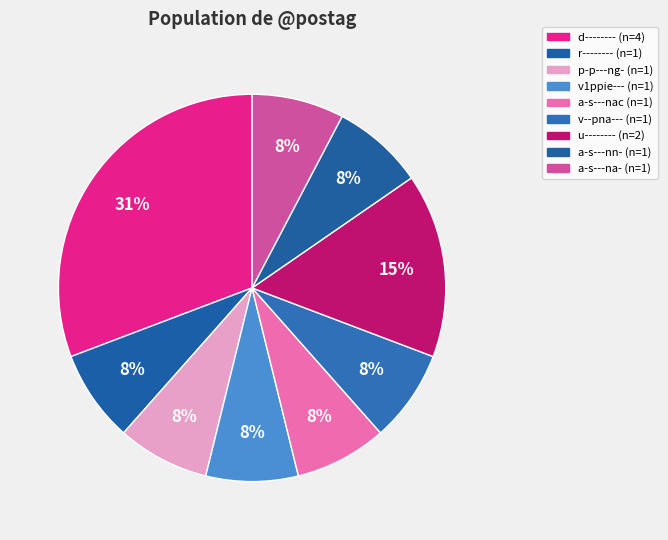

What percentage is NOT represented by a-s---nac?

92.3%